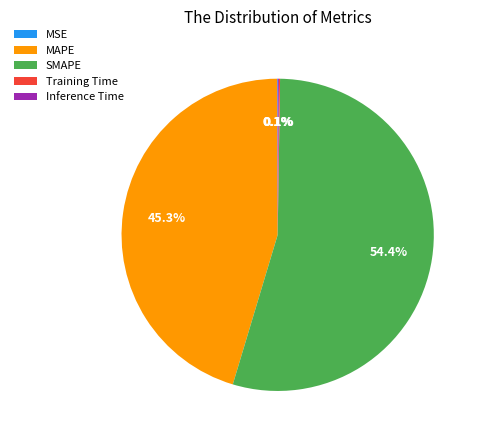

Which has a higher value, SMAPE or MAPE?

SMAPE